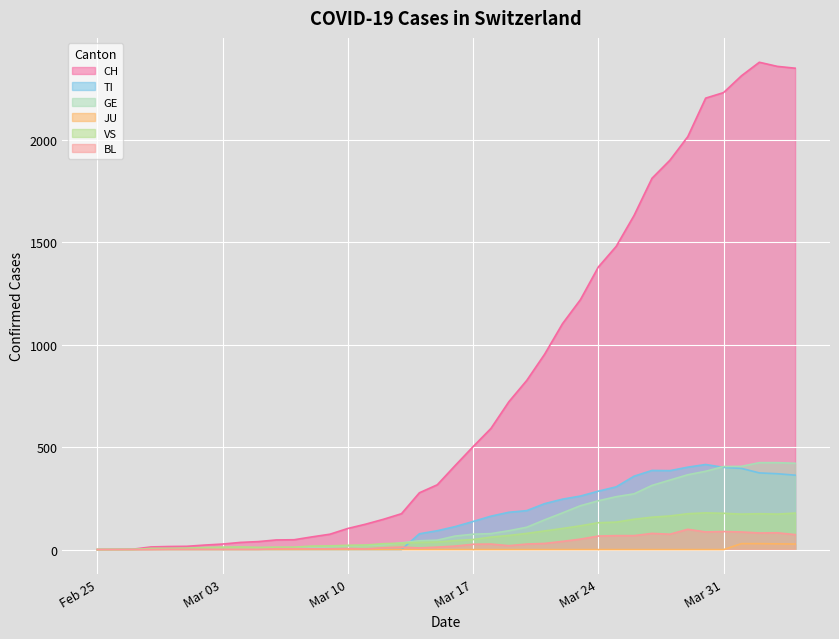

What are all the series names shown in the legend?

CH, TI, GE, JU, VS, BL